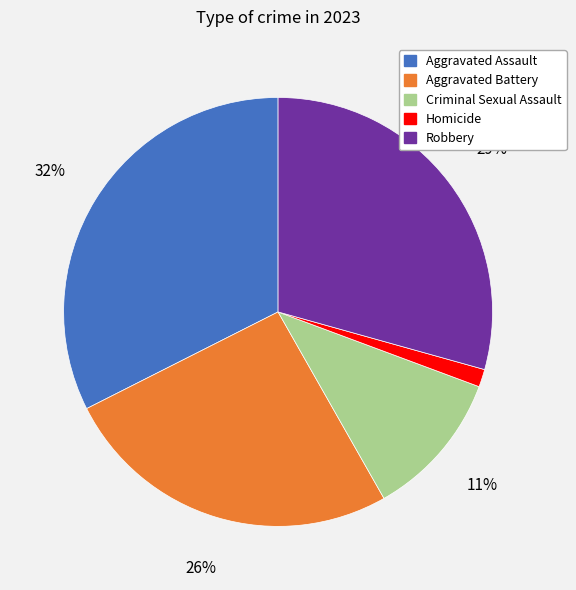

How many slices are in this pie chart?

5